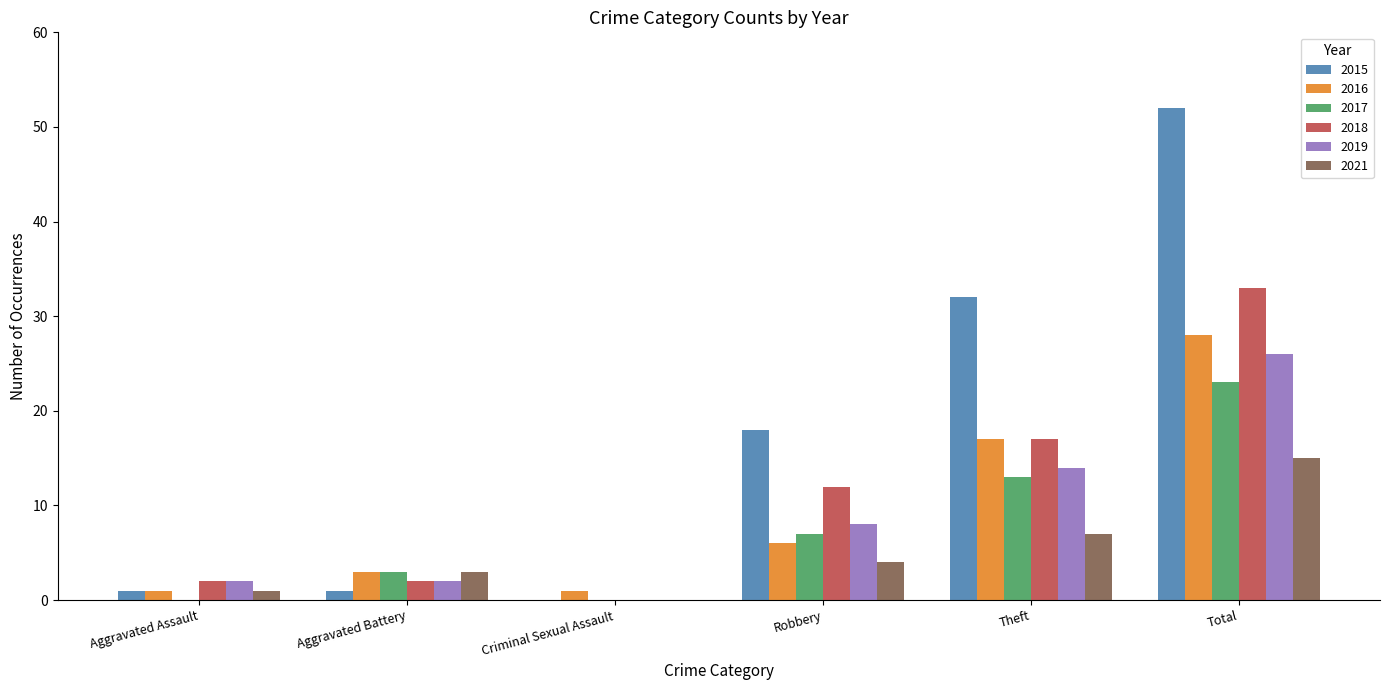

Which series changed the most between Criminal Sexual Assault and Theft?

2015